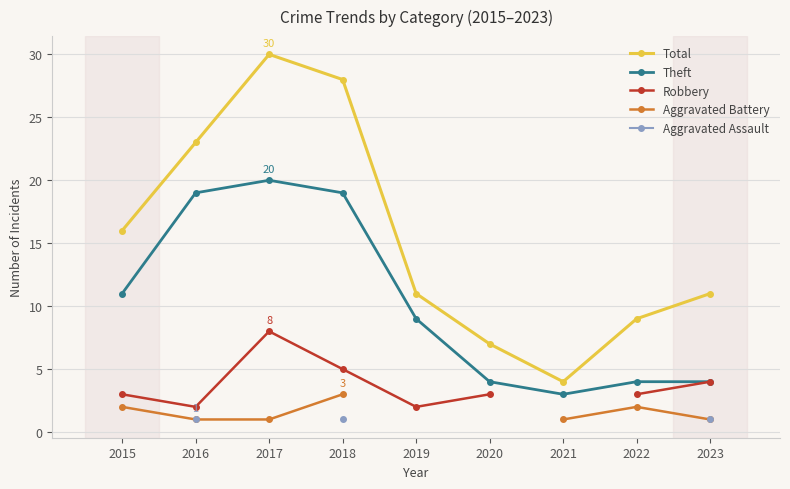

What are all the series names shown in the legend?

Total, Theft, Robbery, Aggravated Battery, Aggravated Assault